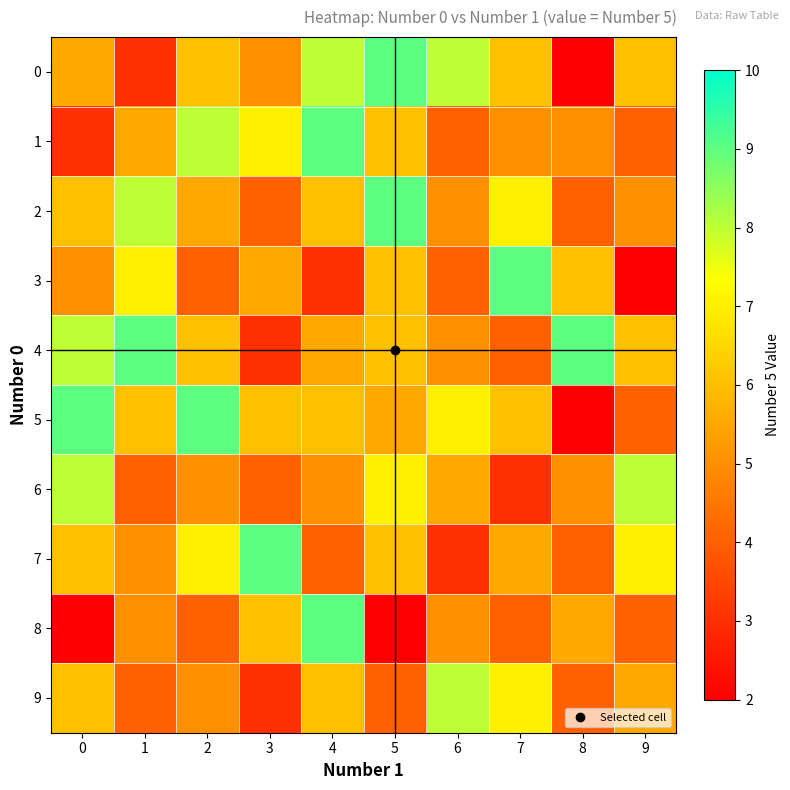

What is the difference between the highest and lowest values at 5?

7.0